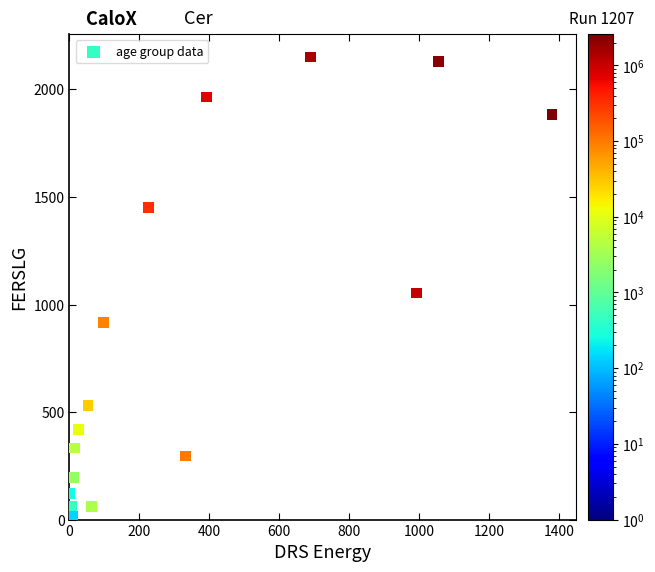

What Y value in the scatter plot is closest to 1083?

1053